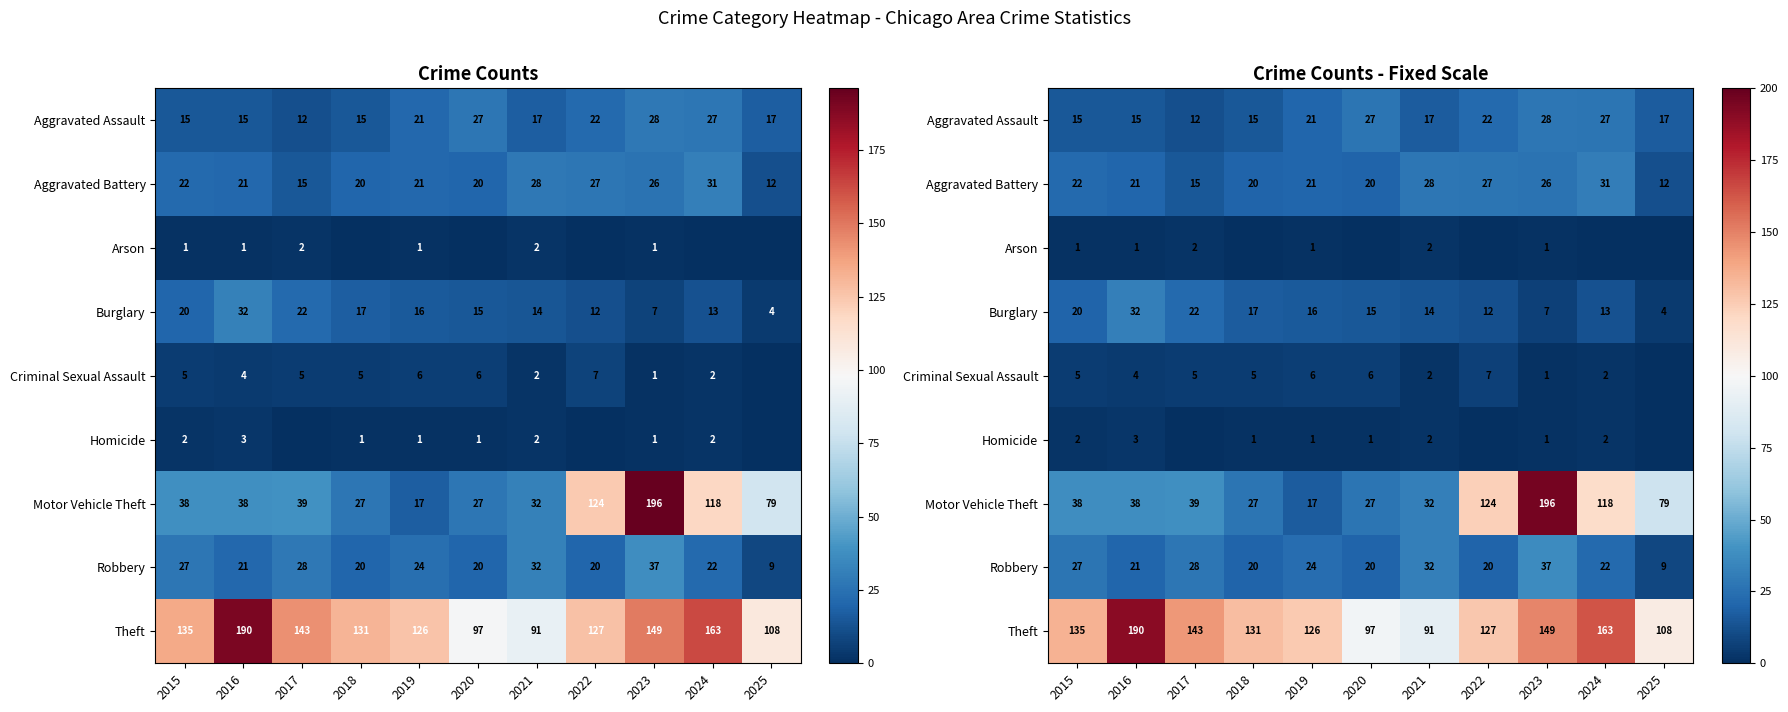

Read the Homicide value at 2016.

3